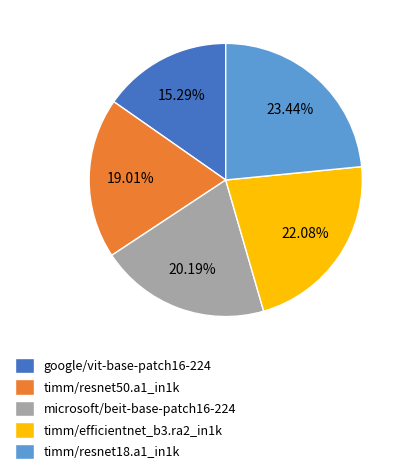

What is the smallest slice in the pie chart?

google/vit-base-patch16-224